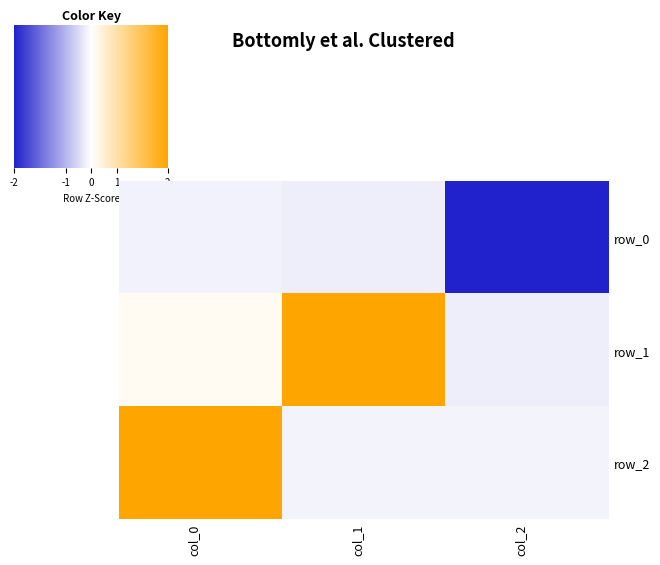

List the series in order of their peak value, lowest first.

row_0, row_1, row_2